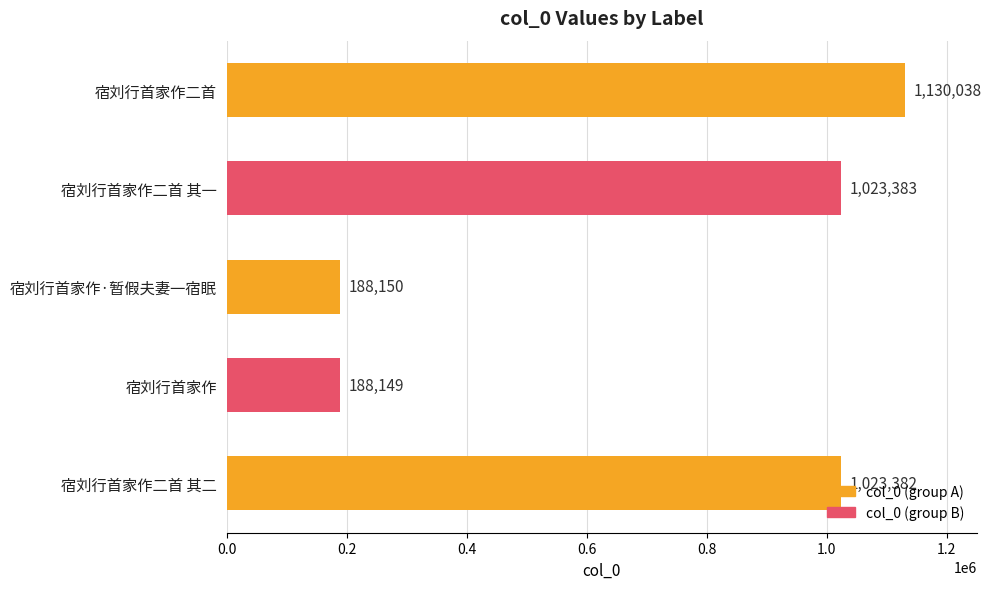

How many categories are shown in the chart?

5